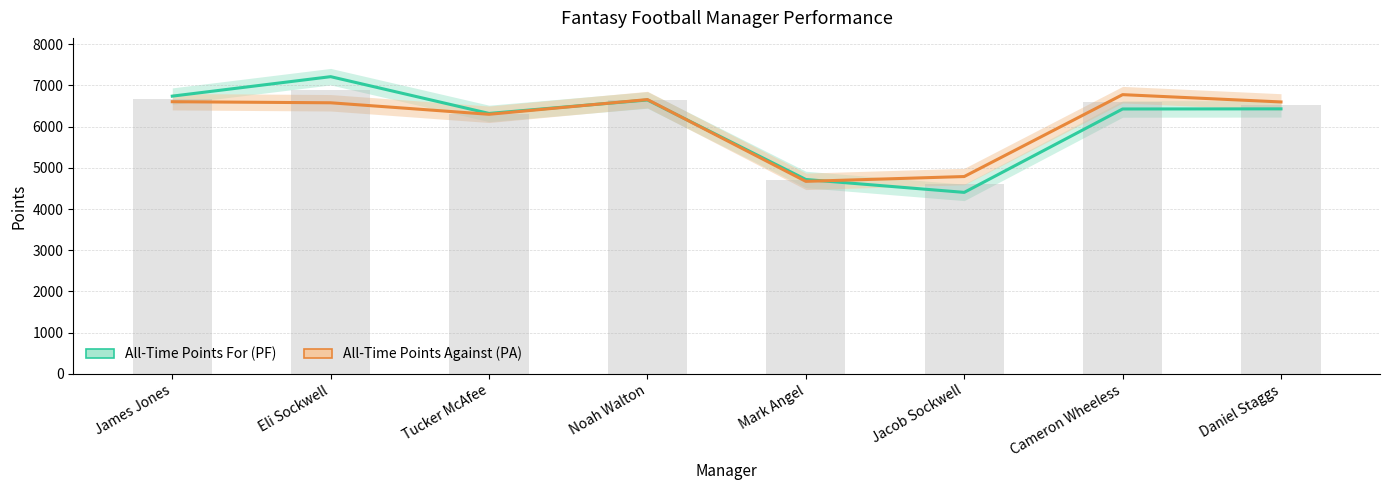

What is the sum of the All-Time Points For (PF) values at Daniel Staggs and Cameron Wheeless?

12860.8